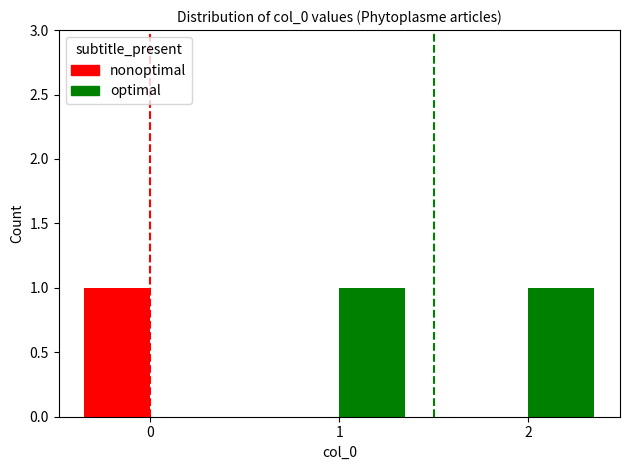

Which series has the largest total across all categories?

optimal